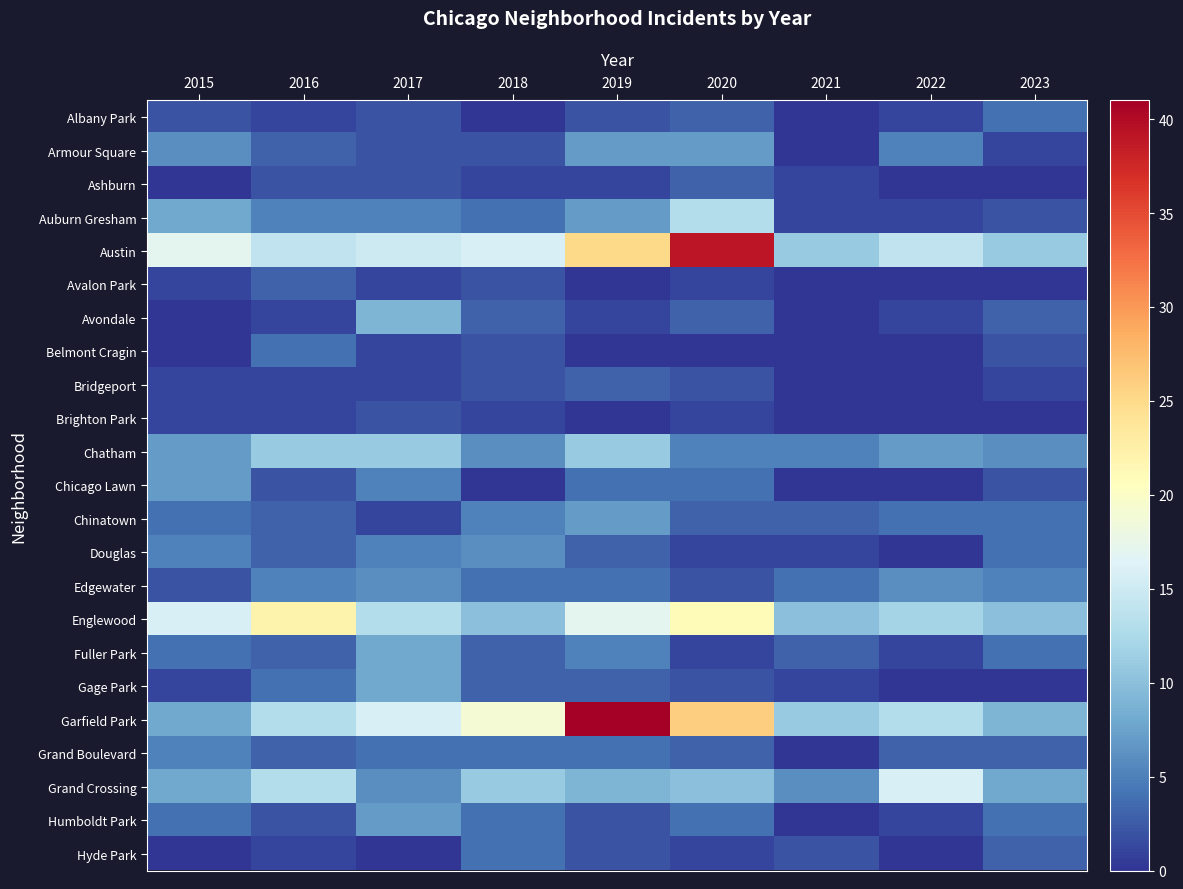

Between 2016 and 2021, which series saw the biggest shift?

Englewood